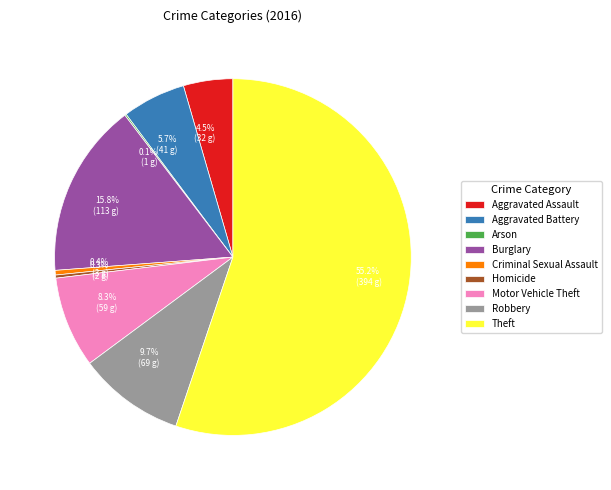

Which slice represents more than half of the pie?

Theft